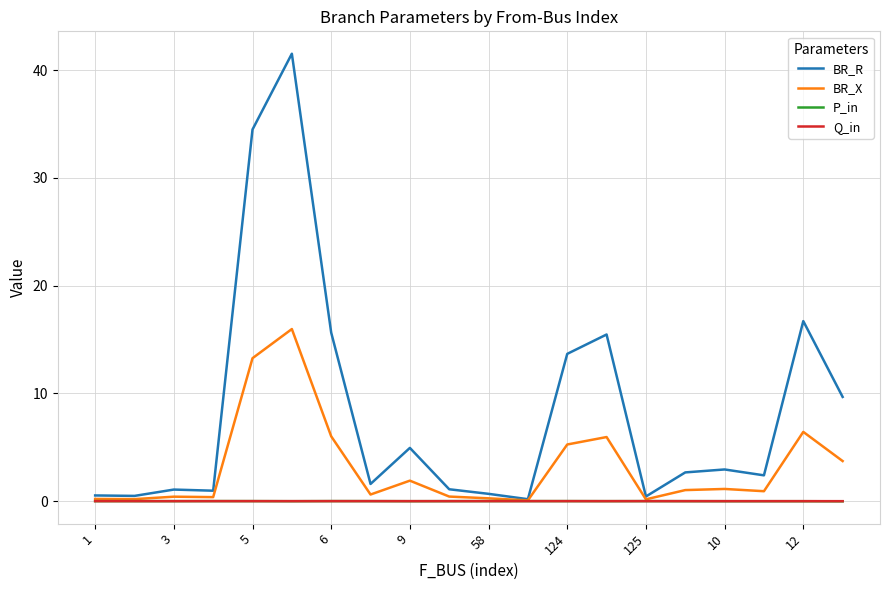

What is the average value of the BR_R series?

8.4